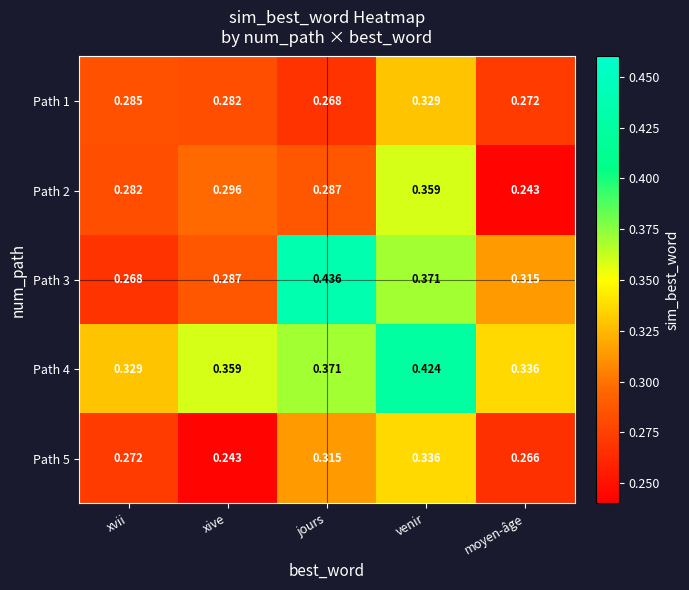

List the labels in order of Path 5 value, largest first.

venir, jours, xvii, moyen-âge, xive